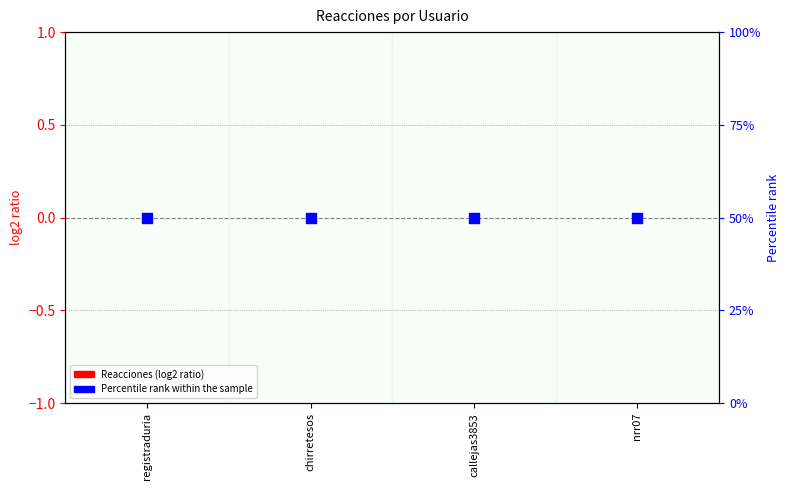

Is the value of Reacciones at callejas3853 greater than the value of Percentile Rank at nrr07?

No